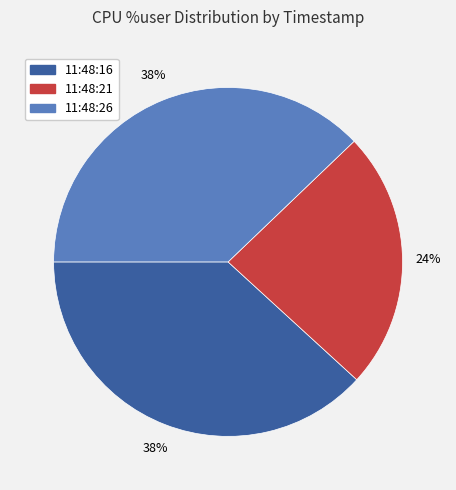

Which slice is the smallest?

11:48:21